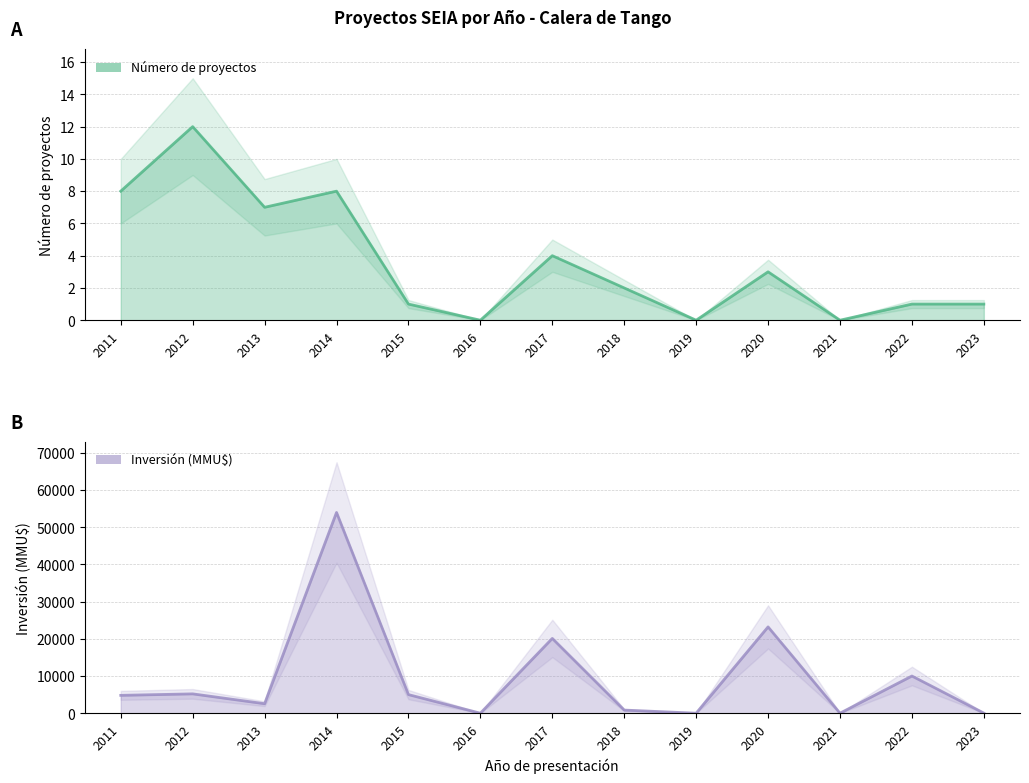

Read the Inversion_MMU value at 2017.

20116